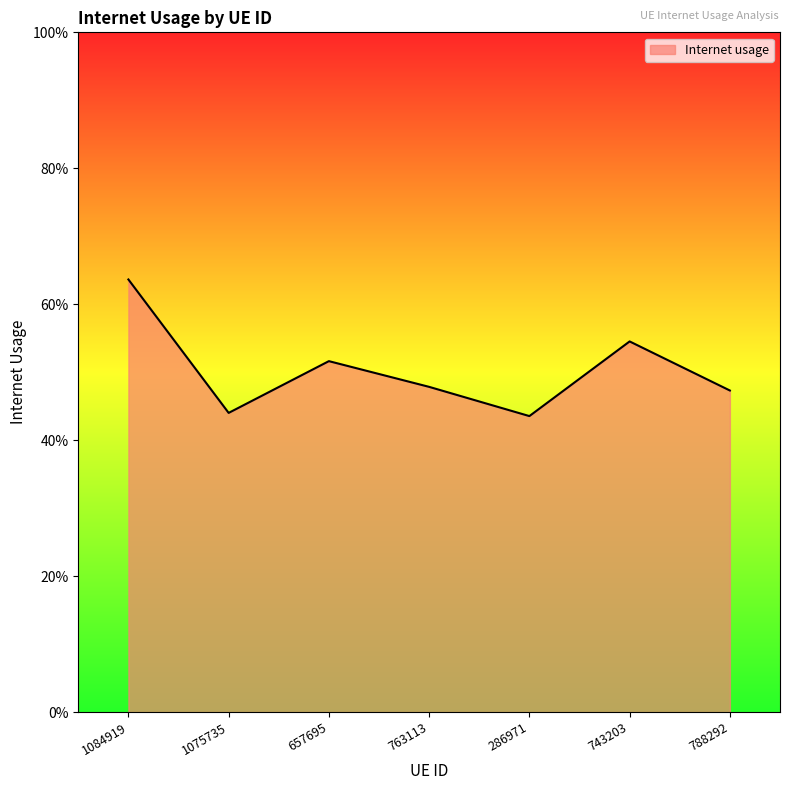

Is this an area chart (filled region under the line)?

Yes